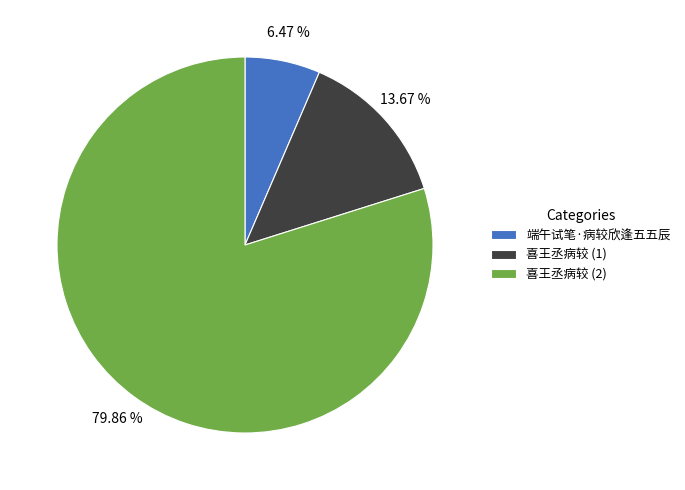

What is the ratio of the value at 喜王丞病较 (2) to the value at 喜王丞病较 (1)?

5.8